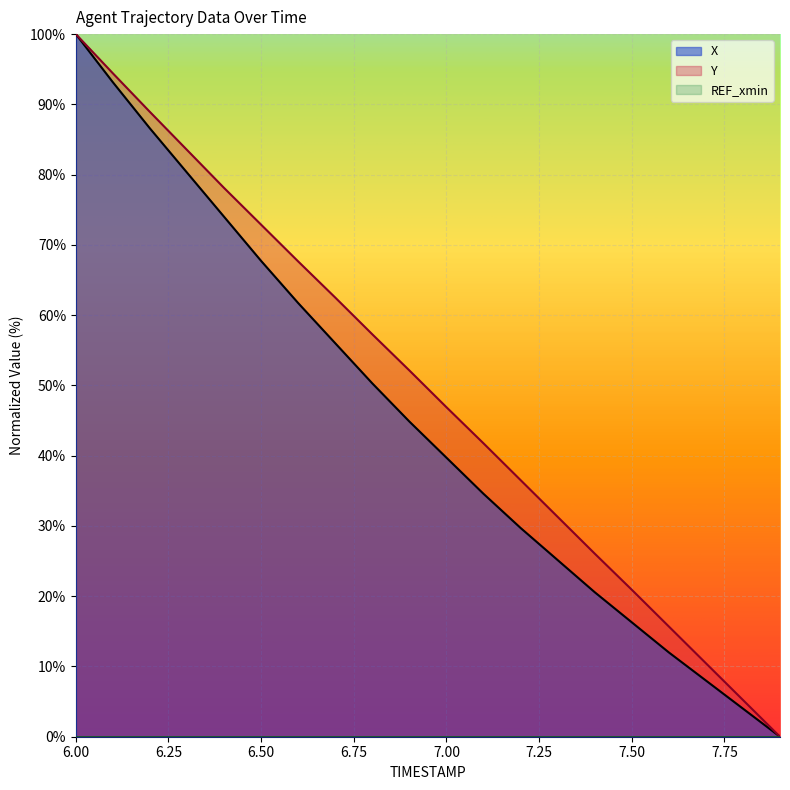

What position from the left is 6.0?

1